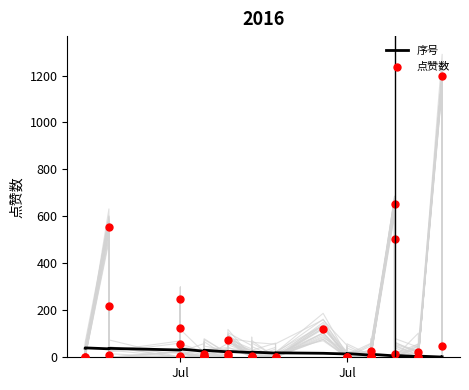

What are all the series names shown in the legend?

序号, 点赞数